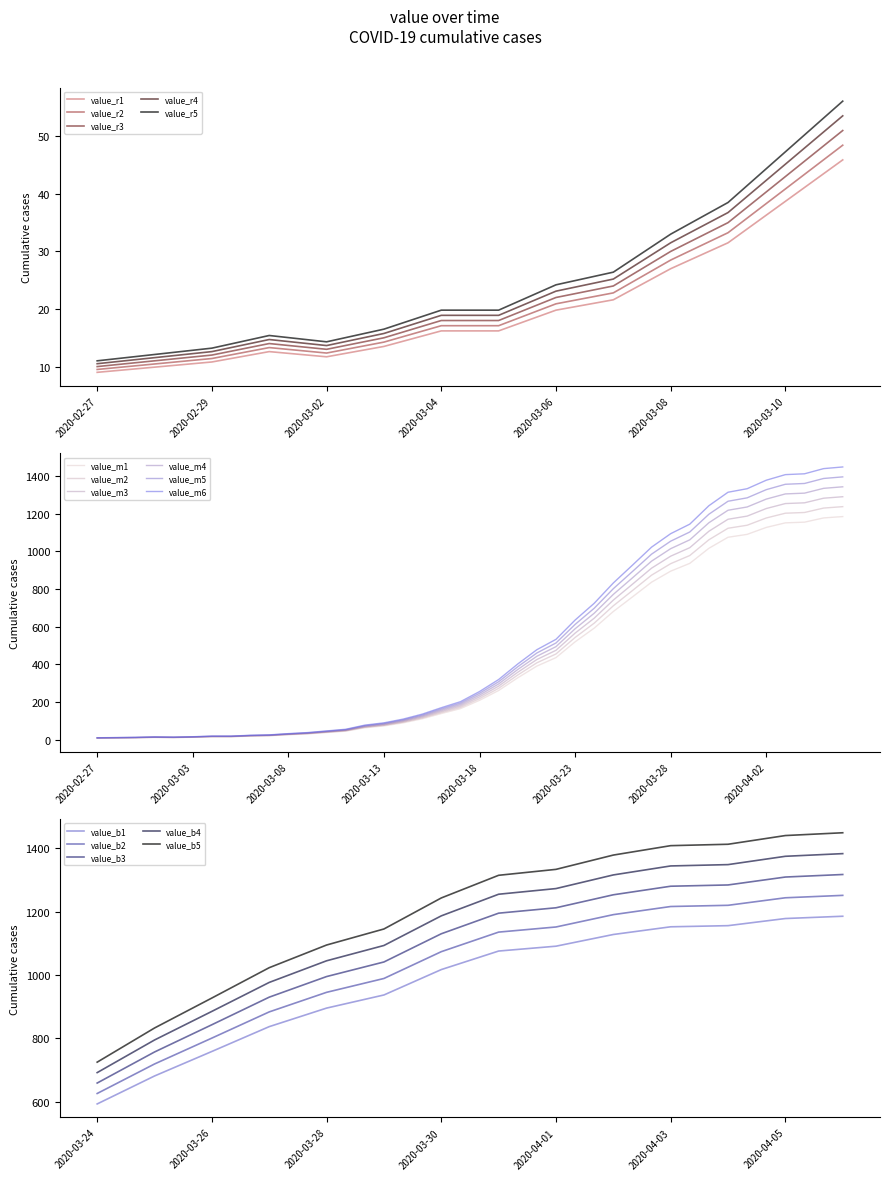

Count the number of values greater than 209.

20